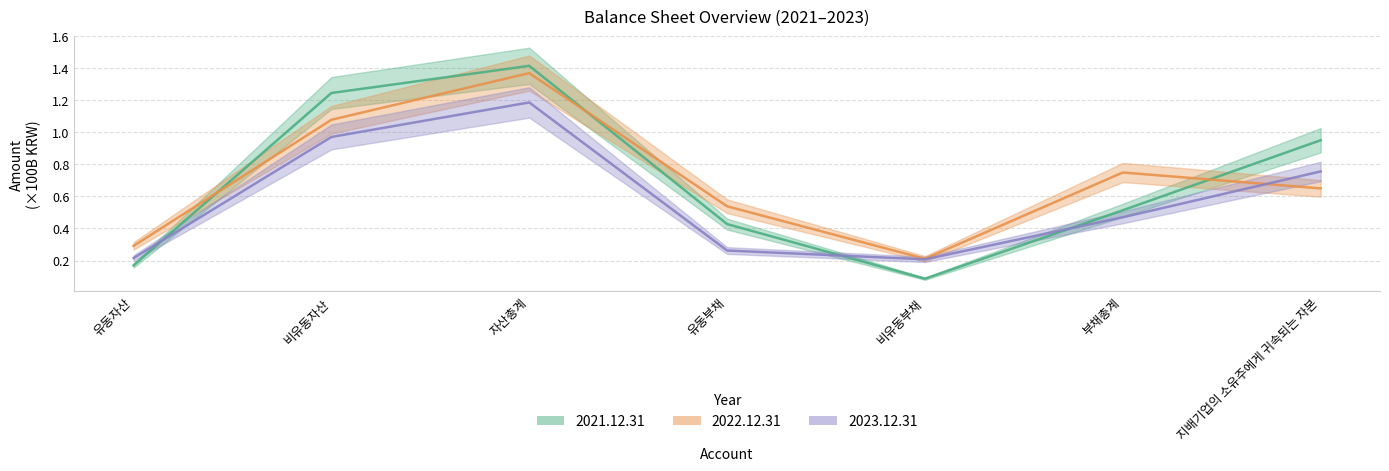

At which category is the sum across all series the highest?

자산총계